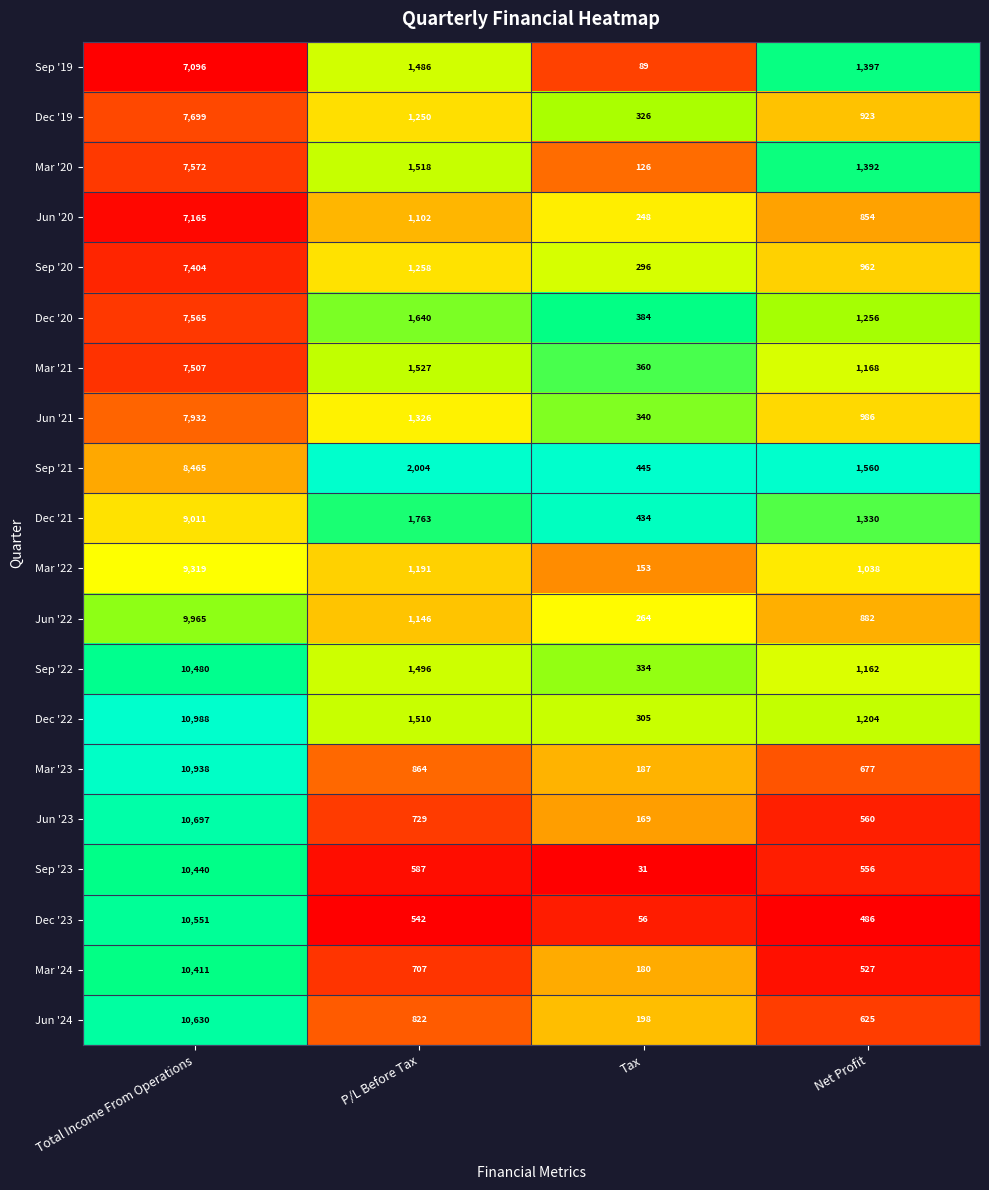

True or false: Mar '21 has a value of 377 at P/L Before Tax.

False